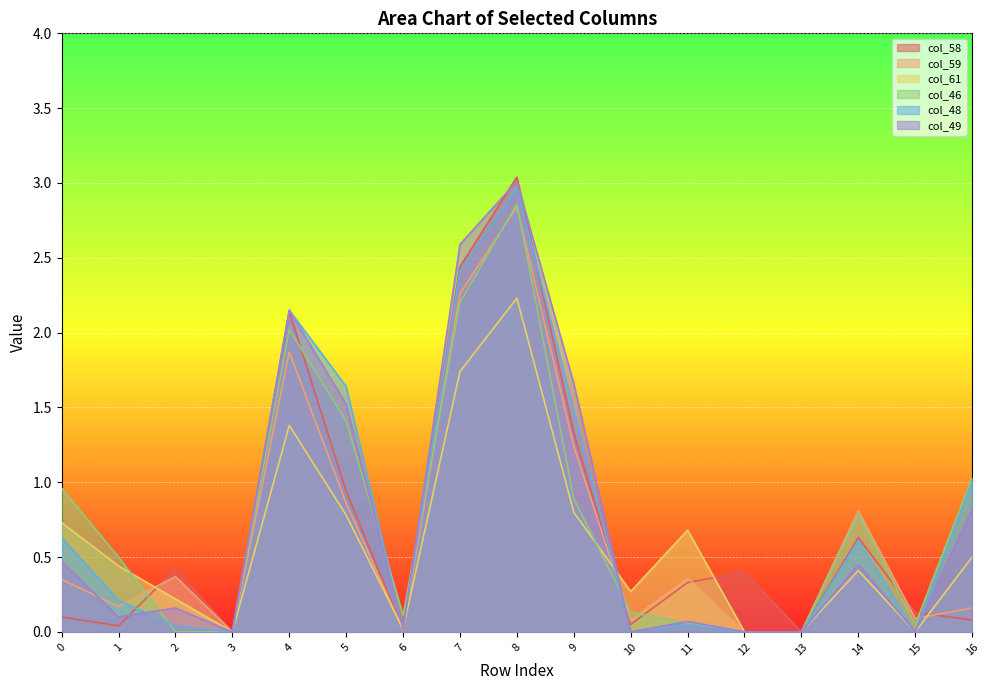

Is the value of col_49 at 10 greater than the value of col_61 at 14?

No